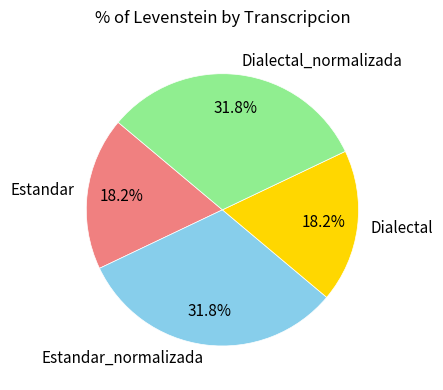

To the nearest percent, what percentage of the pie is Estandar_normalizada?

32%